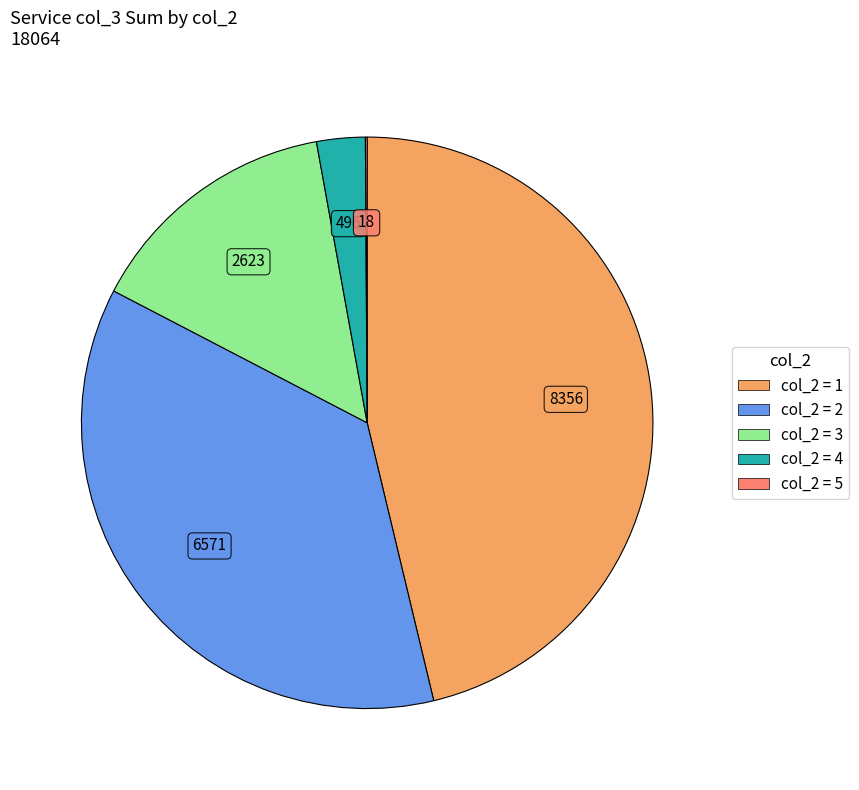

Does any single category account for the majority?

No